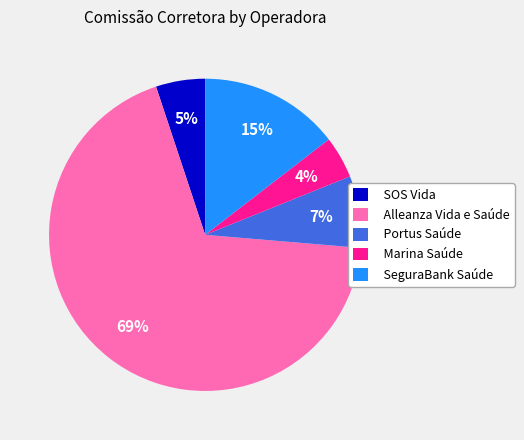

Rank the categories by value from highest to lowest.

Alleanza Vida e Saúde, SeguraBank Saúde, Portus Saúde, SOS Vida, Marina Saúde